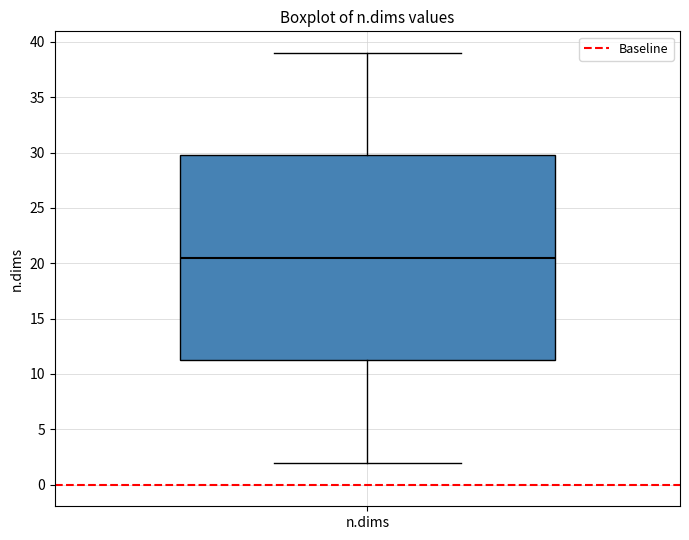

Where does the upper whisker of the box for n.dims end on the y-axis? The values are not printed on the chart, so give them approximately, as read against the axis.

39.0